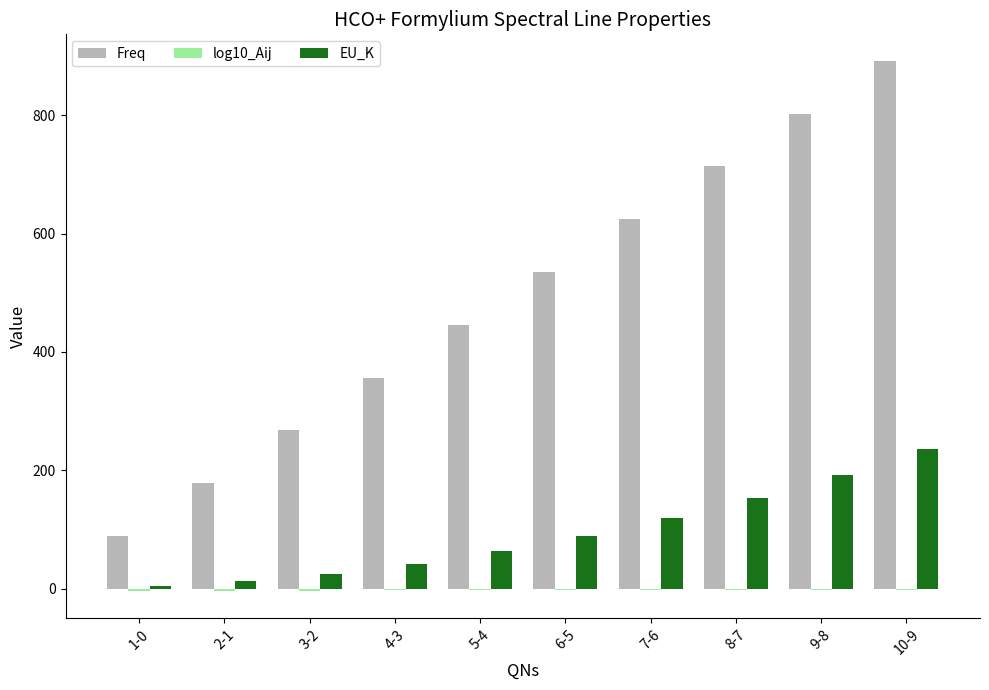

At which category does the chart reach its peak across all series?

10-9